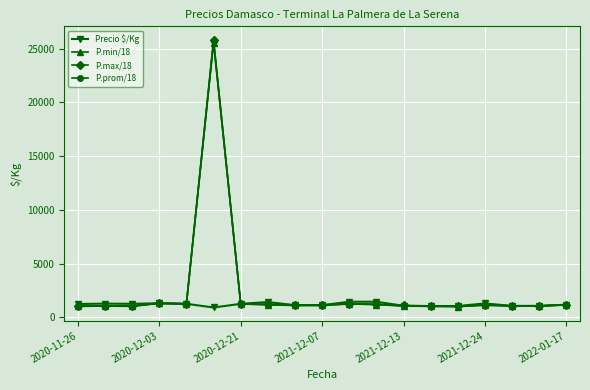

What is the value of the Precio $/Kg point at the 6th from the left?

925.0